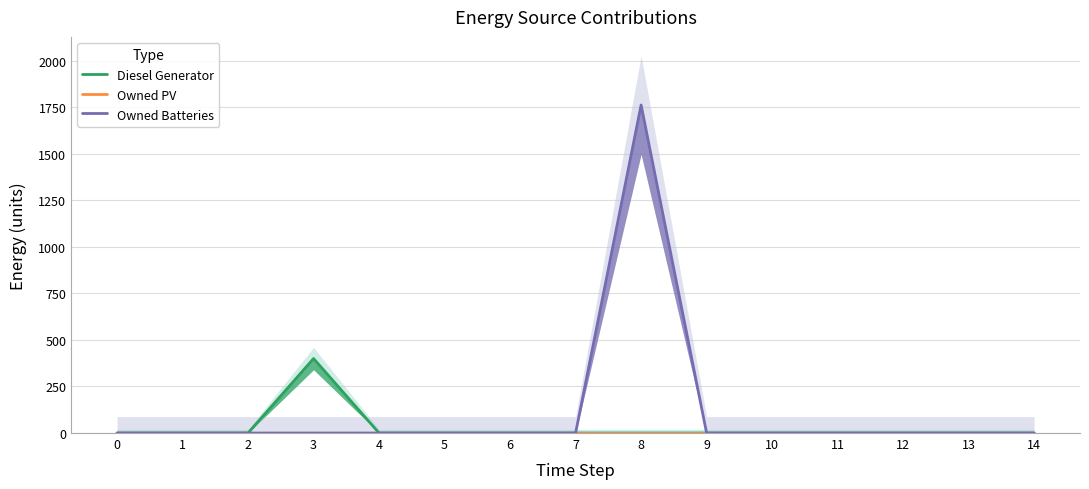

Rank the series by their average value, from lowest to highest.

Owned PV, Diesel Generator, Owned Batteries